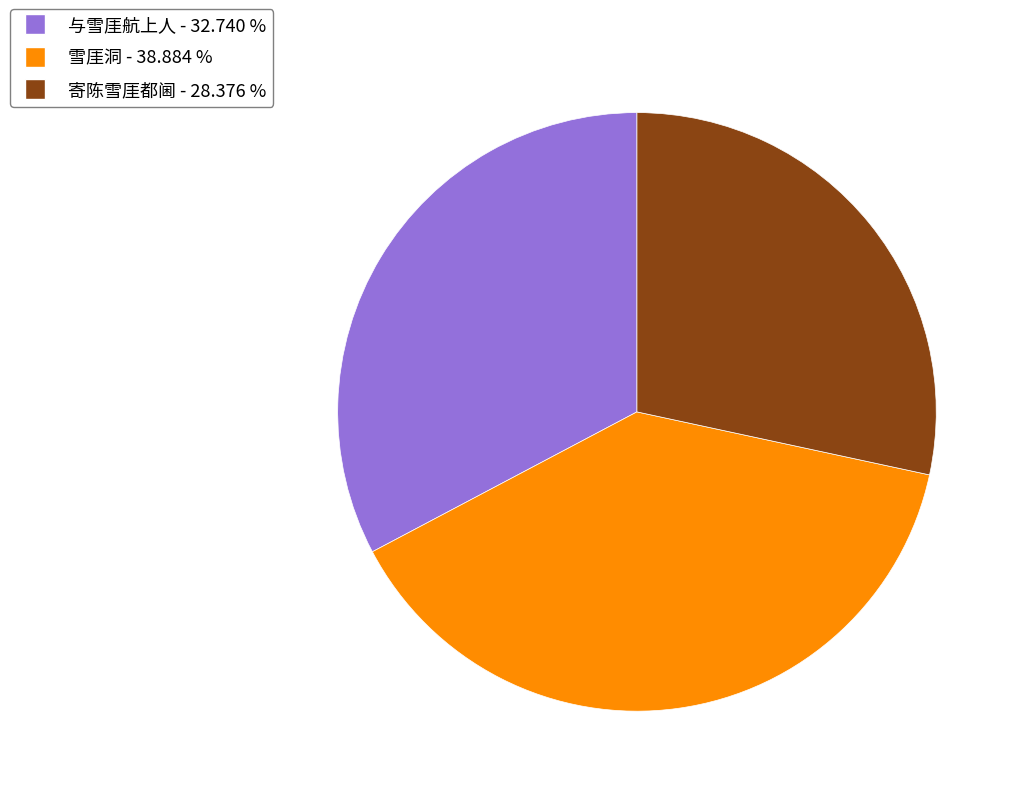

Count the number of slices in the pie.

3